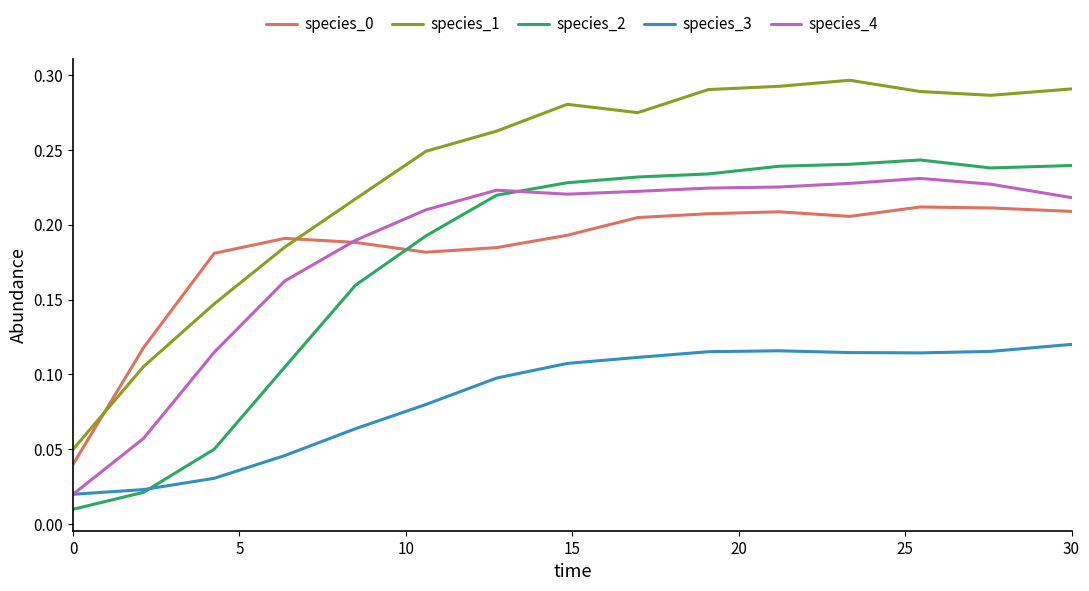

How many times do species_4 and species_2 cross each other?

1